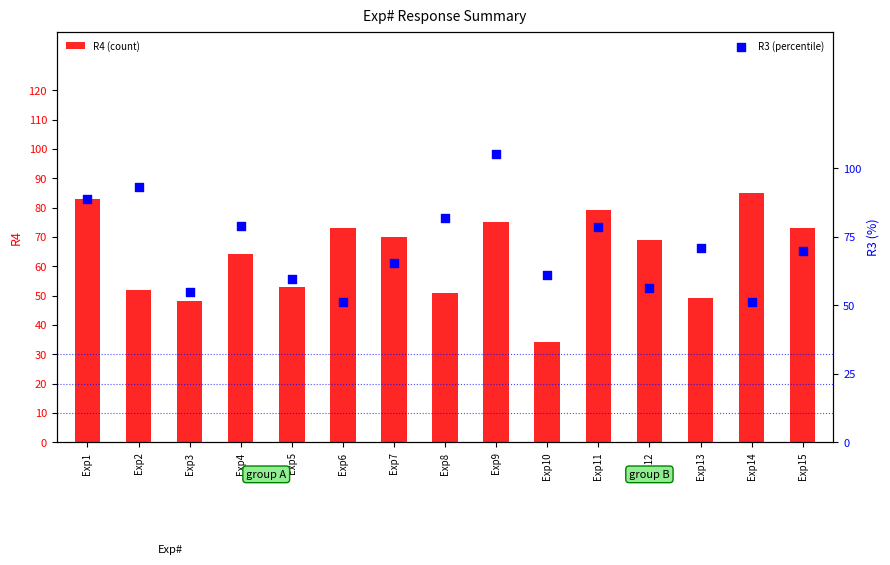

Which series has the largest Y range (max minus min)?

R3 (percentile)